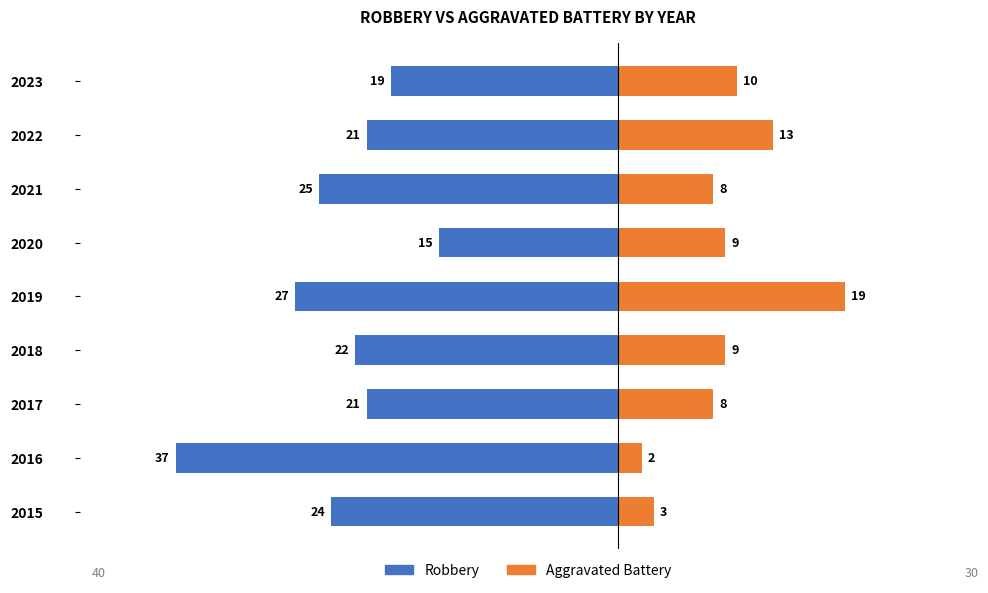

What is the value of the Robbery bar at the 9th from the left?

-19